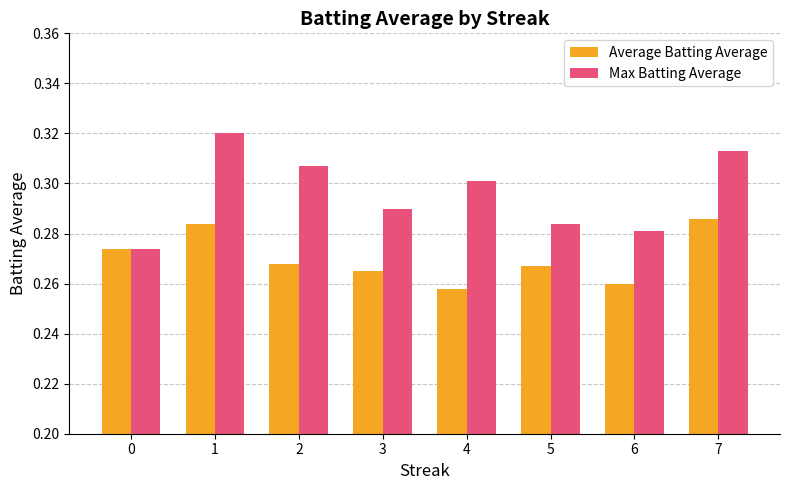

What are all the series names shown in the legend?

Average Batting Average, Max Batting Average